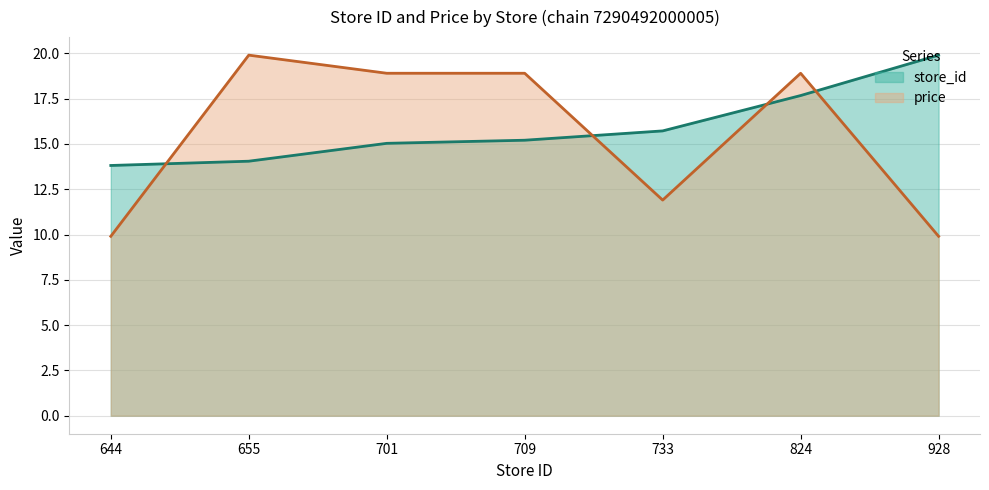

What value does the store_id series have at 655?

14.0